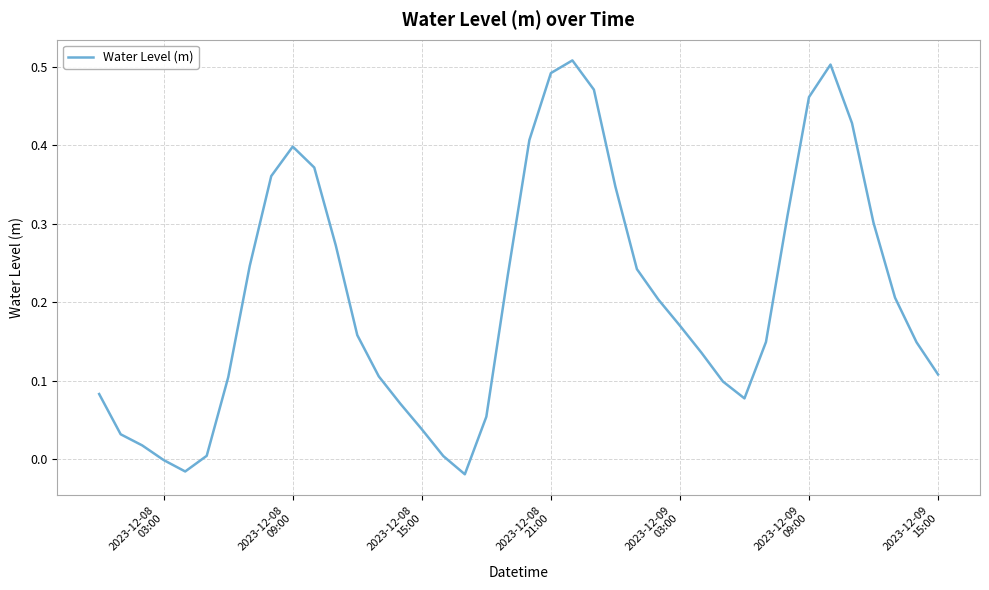

How many lines are shown in the chart?

1